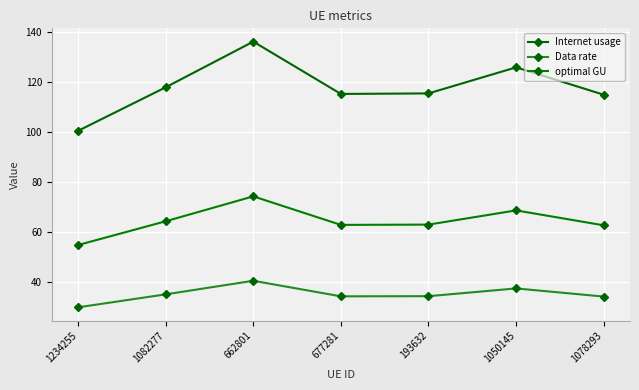

The value of Data rate at 193632 is 34.4. True or false?

True